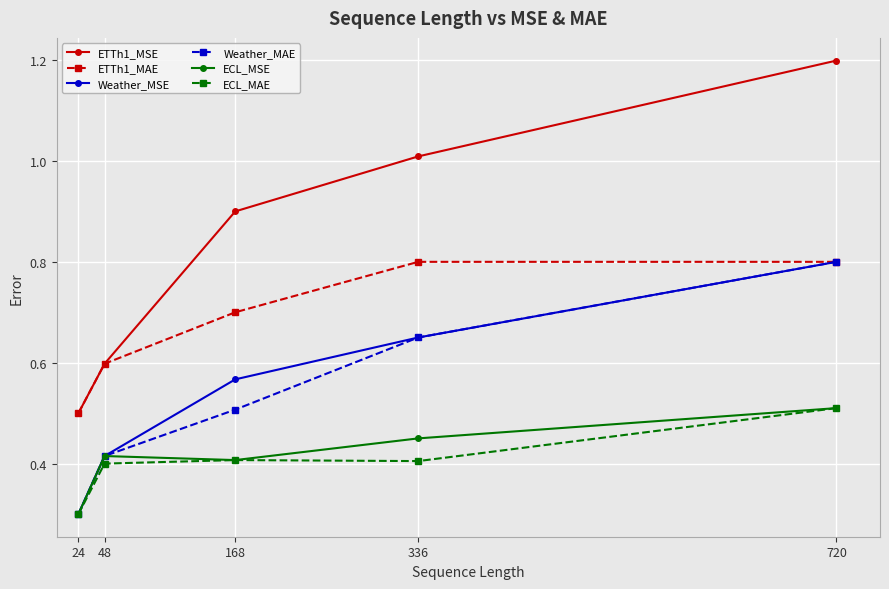

True or false: ECL_MSE and ETTh1_MSE cross at least once.

False